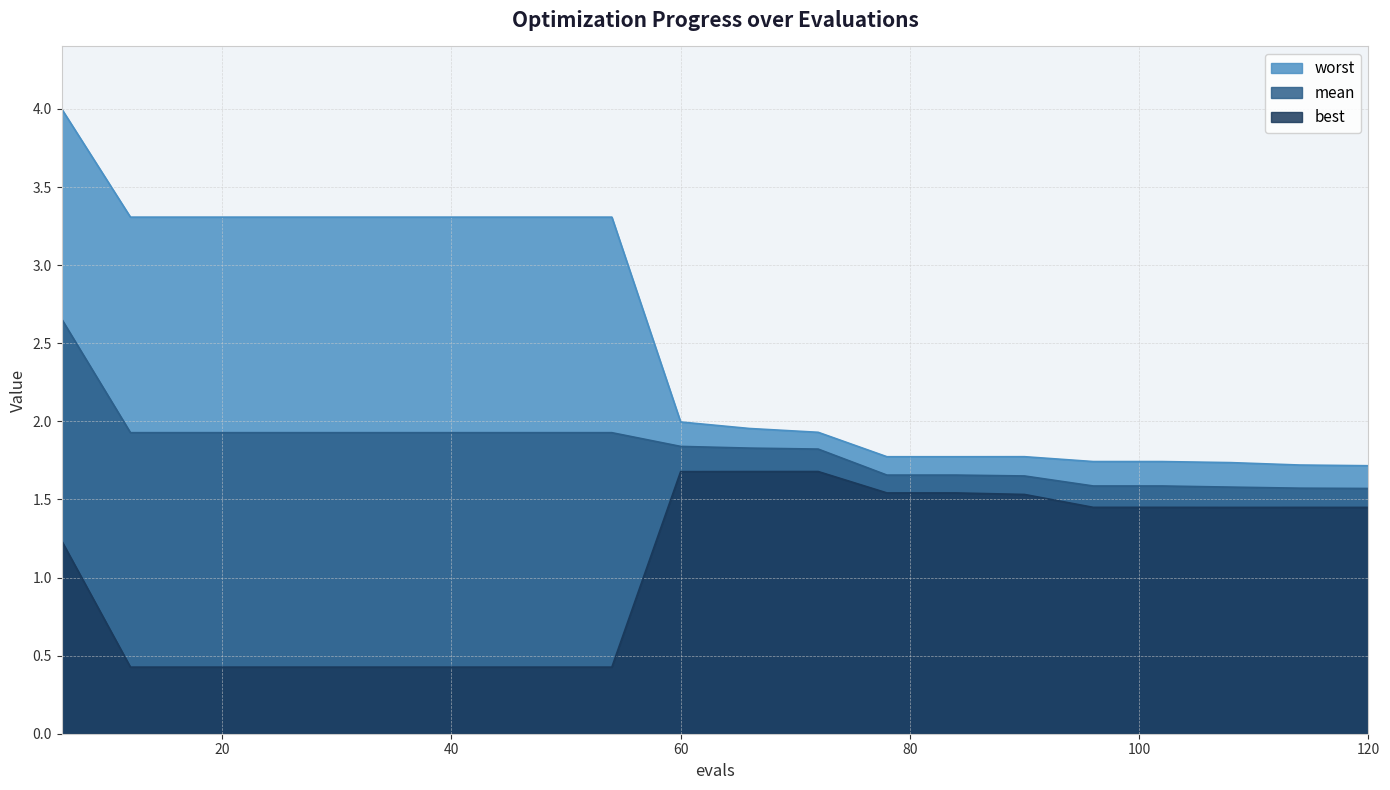

What is the minimum value shown in the chart?

0.4